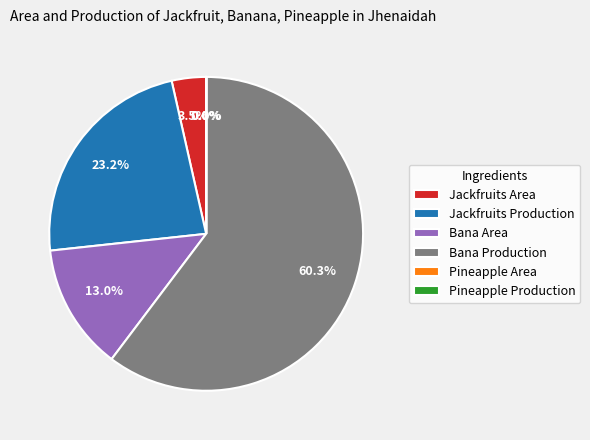

Is there a majority slice in this chart?

Yes